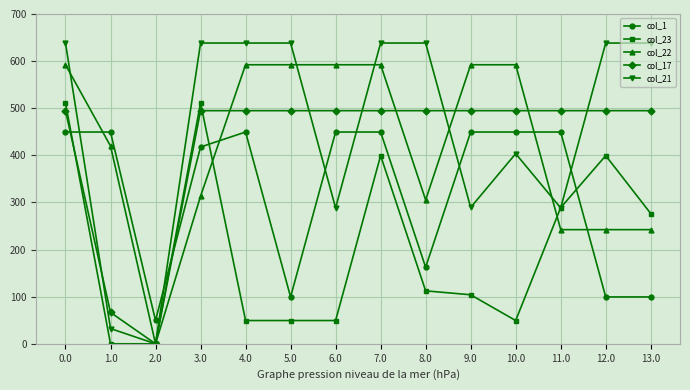

What is the label of the 1st point from the right?

13.0